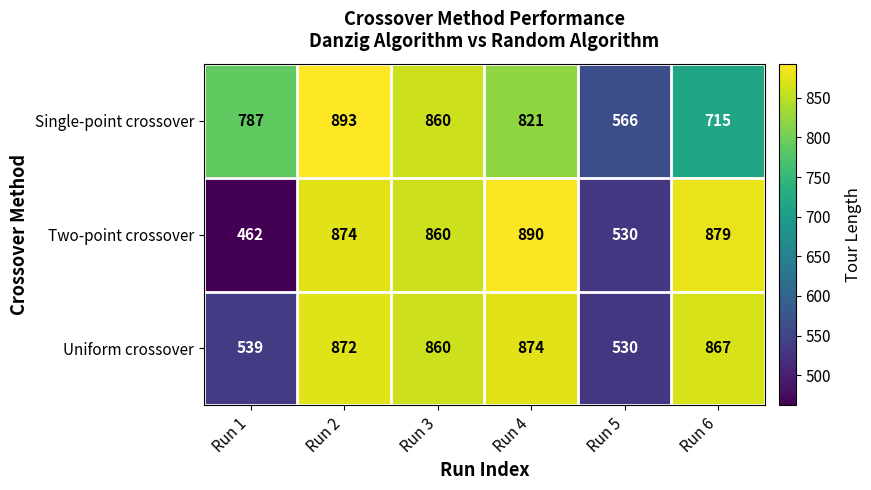

Reading left to right, transcribe all the data shown in this chart.

Single-point crossover: 787	893	860	821	566	715
Two-point crossover: 462	874	860	890	530	879
Uniform crossover: 539	872	860	874	530	867